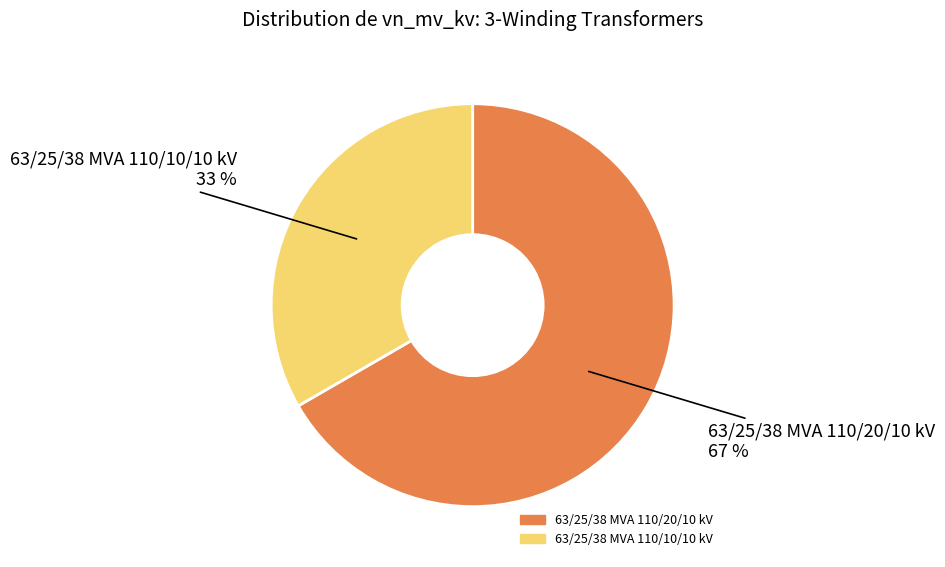

What is the ratio of the value at 63/25/38 MVA 110/10/10 kV to the value at 63/25/38 MVA 110/20/10 kV?

0.5